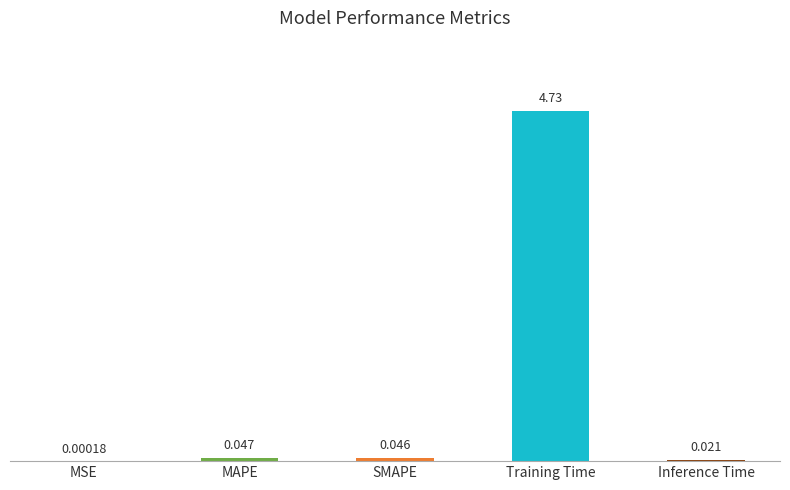

At which category does the chart reach its peak across all series?

Training Time